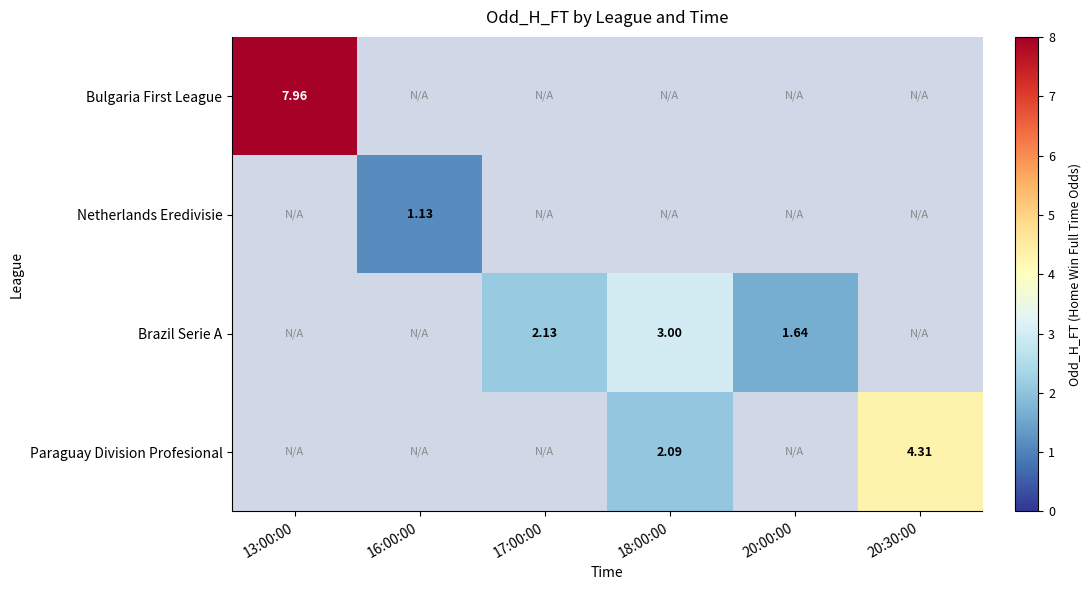

What is the greatest value displayed?

8.0